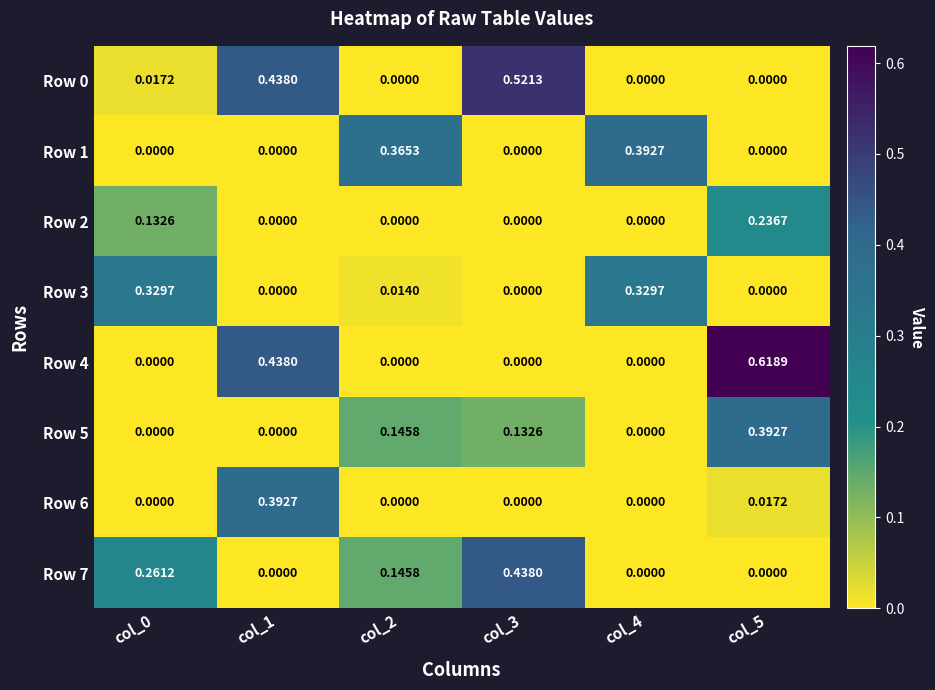

How many values in the Row 1 series exceed 0?

2